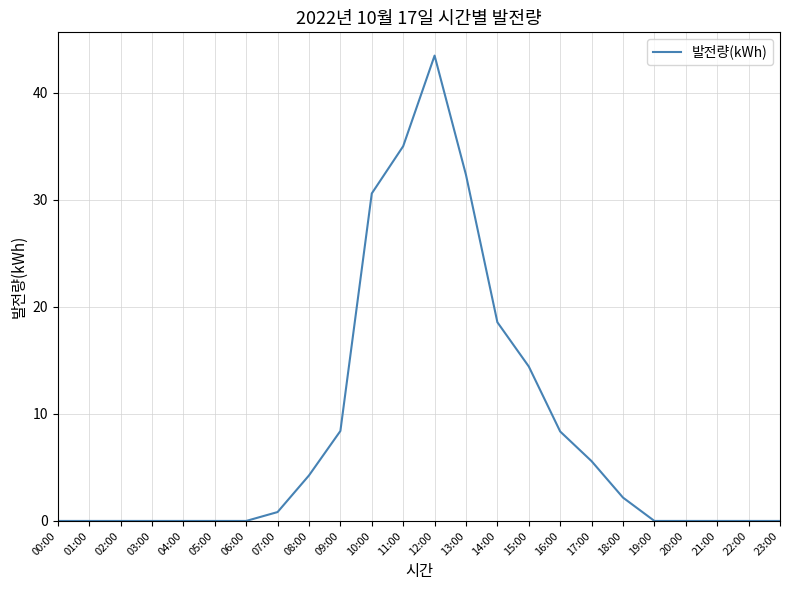

How many lines are shown in the chart?

1